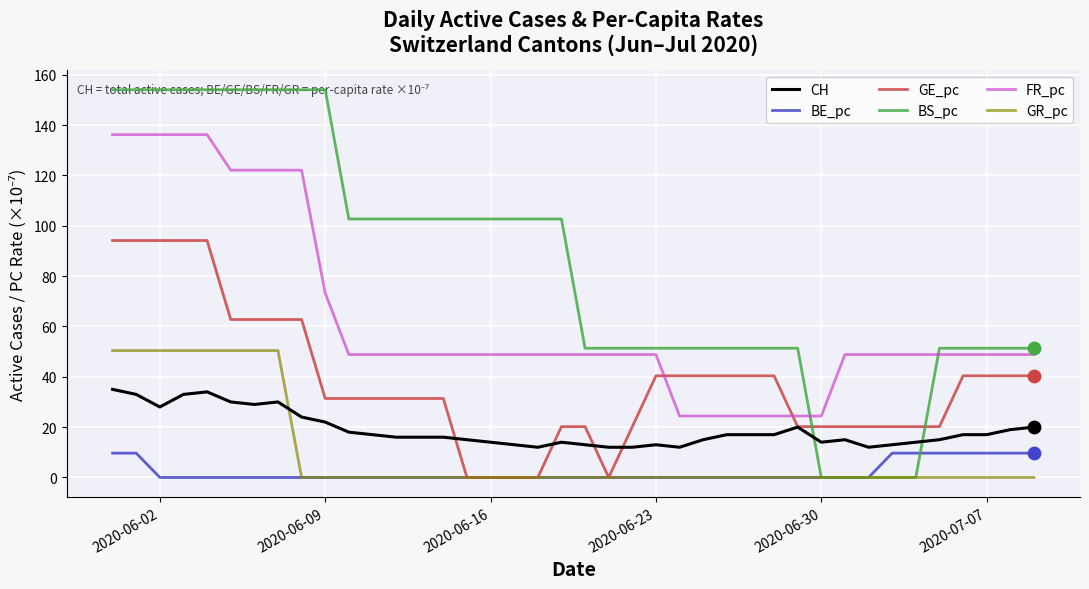

What are all the series names shown in the legend?

CH, BE_pc, GE_pc, BS_pc, FR_pc, GR_pc